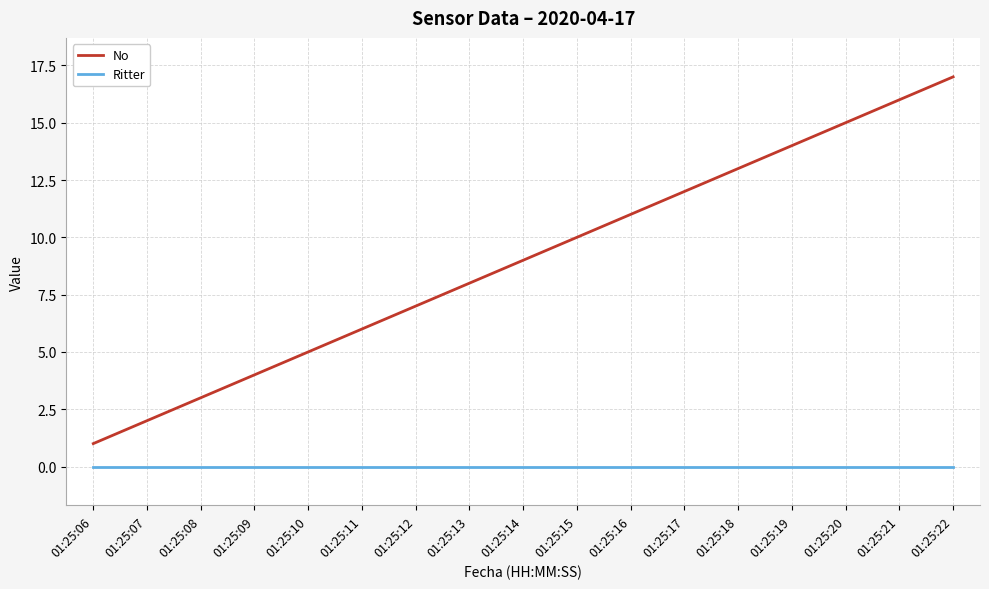

Does the chart display data point markers on the line(s)?

No